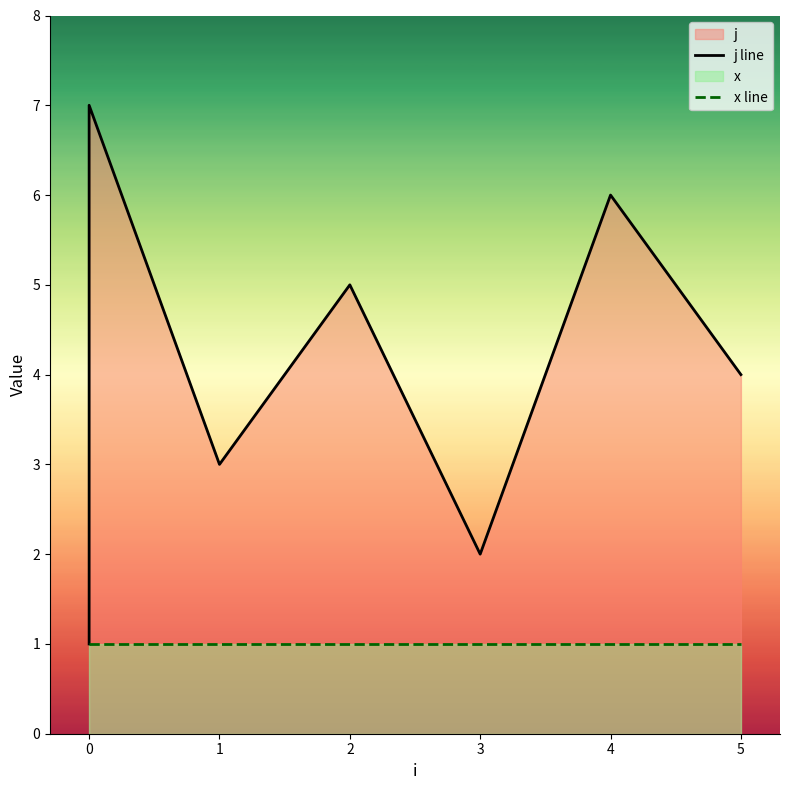

What is the difference between the j line values at 5 and 2?

1